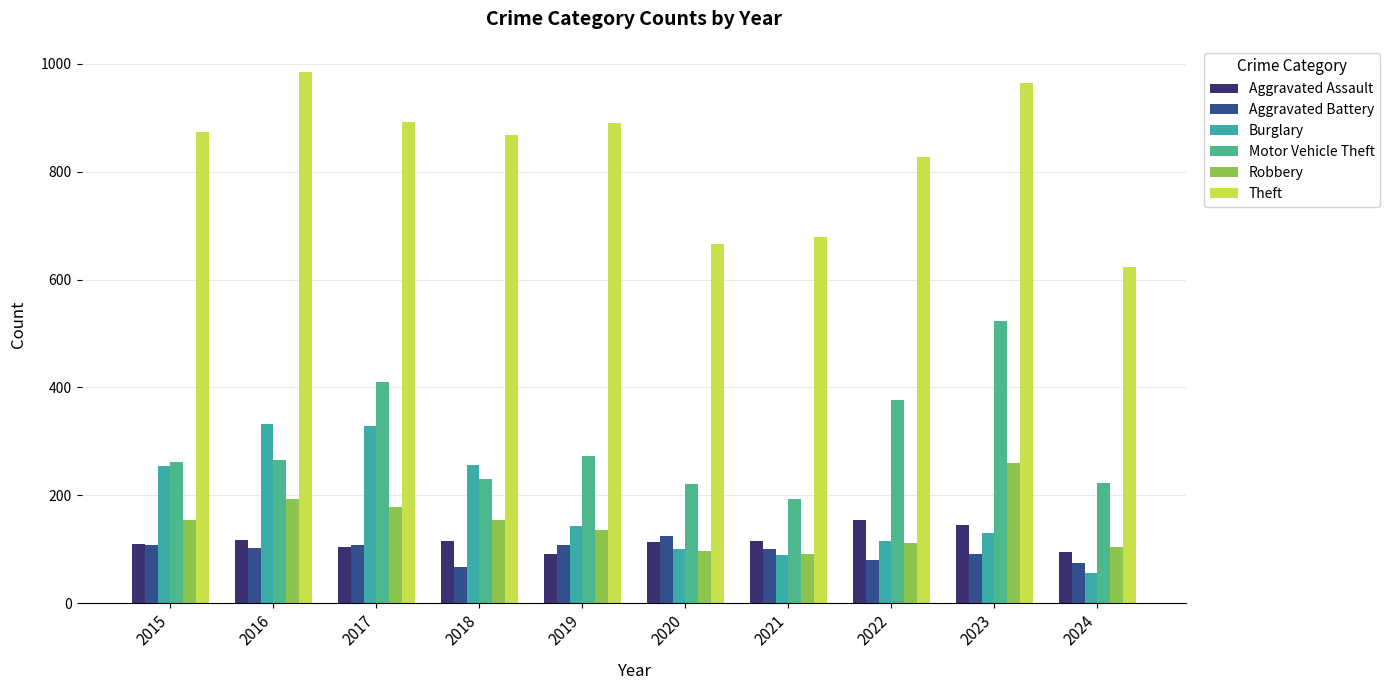

Reading left to right, extract all data points from this chart.

Aggravated Assault: 2015=110	2016=118	2017=105	2018=115	2019=92	2020=113	2021=115	2022=154	2023=146	2024=95
Aggravated Battery: 2015=108	2016=102	2017=108	2018=67	2019=108	2020=125	2021=100	2022=81	2023=92	2024=74
Burglary: 2015=254	2016=333	2017=329	2018=257	2019=143	2020=100	2021=90	2022=116	2023=130	2024=56
Motor Vehicle Theft: 2015=261	2016=265	2017=411	2018=231	2019=273	2020=221	2021=193	2022=376	2023=524	2024=223
Robbery: 2015=154	2016=194	2017=178	2018=155	2019=135	2020=97	2021=91	2022=111	2023=260	2024=105
Theft: 2015=874	2016=984	2017=892	2018=868	2019=891	2020=666	2021=678	2022=827	2023=964	2024=624